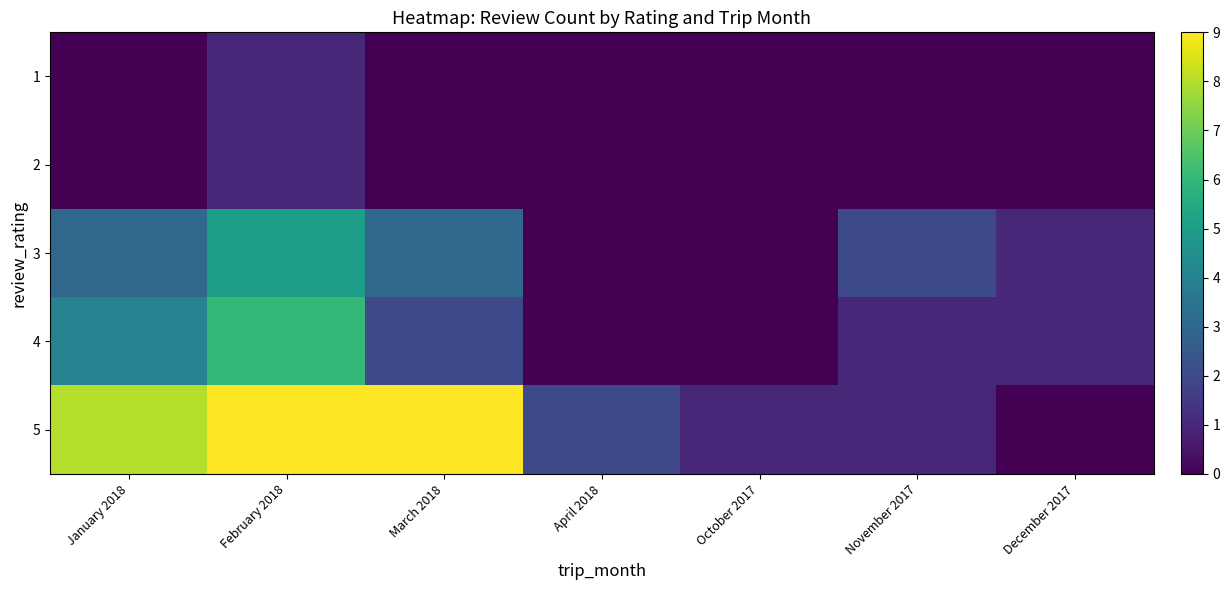

At how many categories does at least one series exceed 8?

2